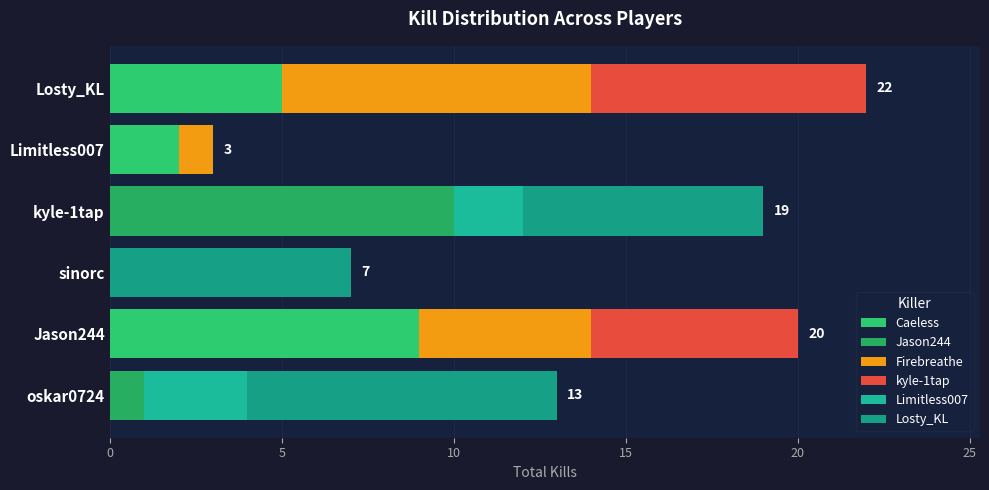

Count the number of categories in the chart.

6